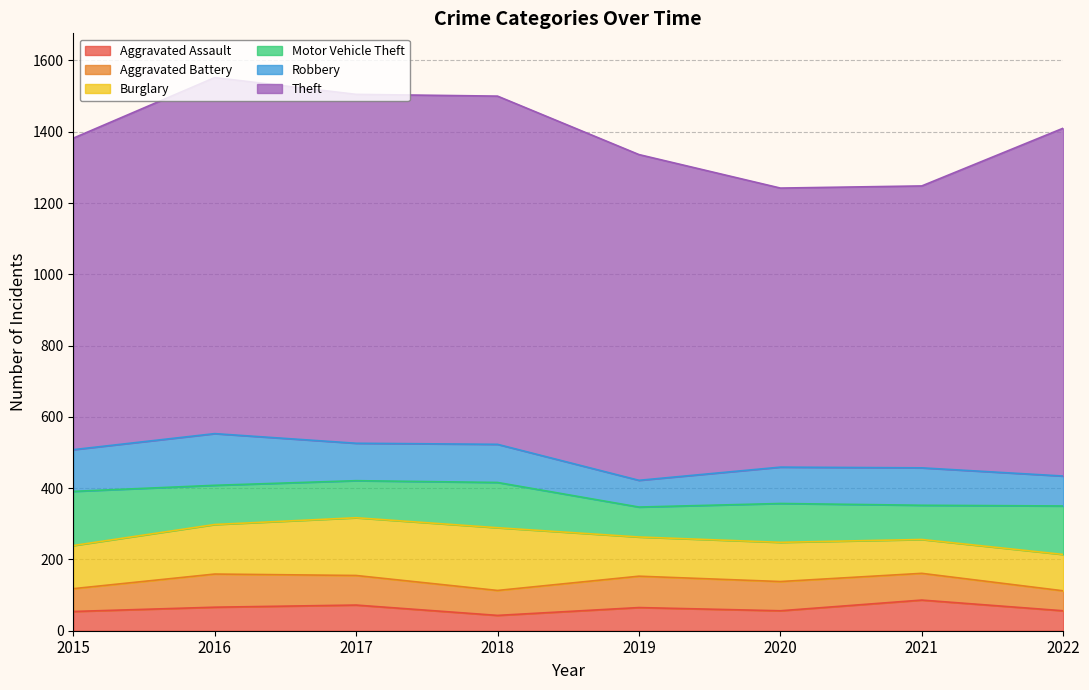

At which label is Robbery closest to 110?

2018